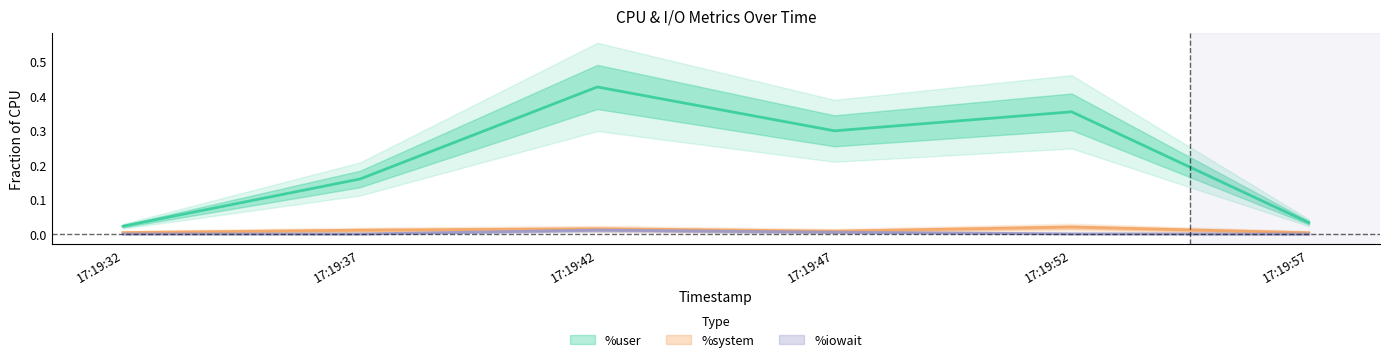

Reading left to right, transcribe all the data shown in this chart.

%user: 17:19:32=0.0	17:19:37=0.2	17:19:42=0.4	17:19:47=0.3	17:19:52=0.4	17:19:57=0.0
%system: 17:19:32=0.0	17:19:37=0.0	17:19:42=0.0	17:19:47=0.0	17:19:52=0.0	17:19:57=0.0
%iowait: 17:19:32=0.0	17:19:37=0.0	17:19:42=0.0	17:19:47=0.0	17:19:52=0.0	17:19:57=0.0